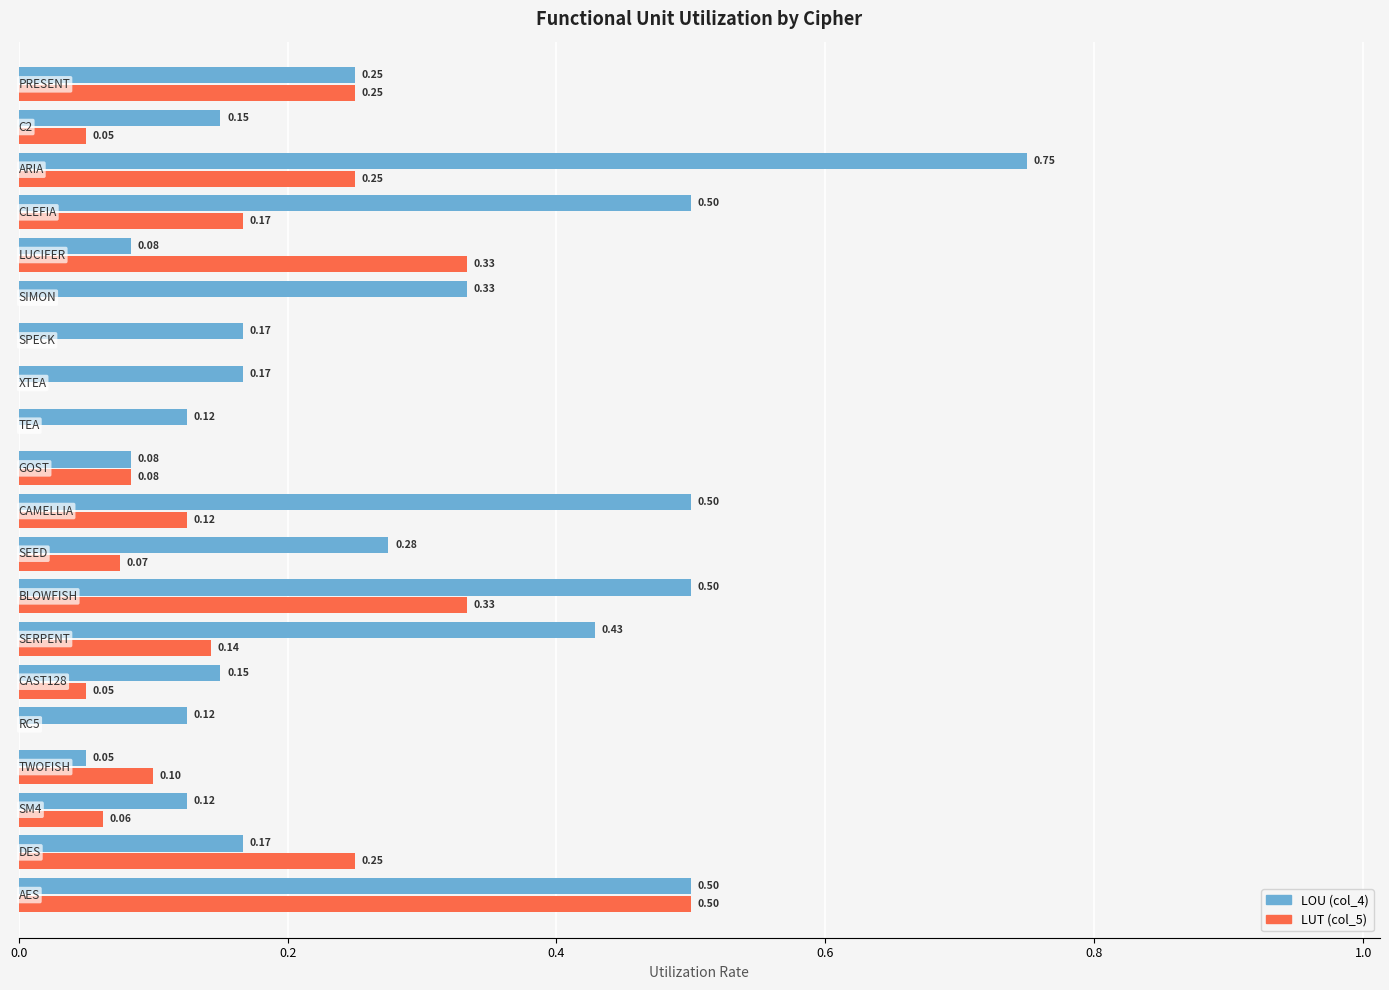

Which series has the largest total across all categories?

LOU (col_4)